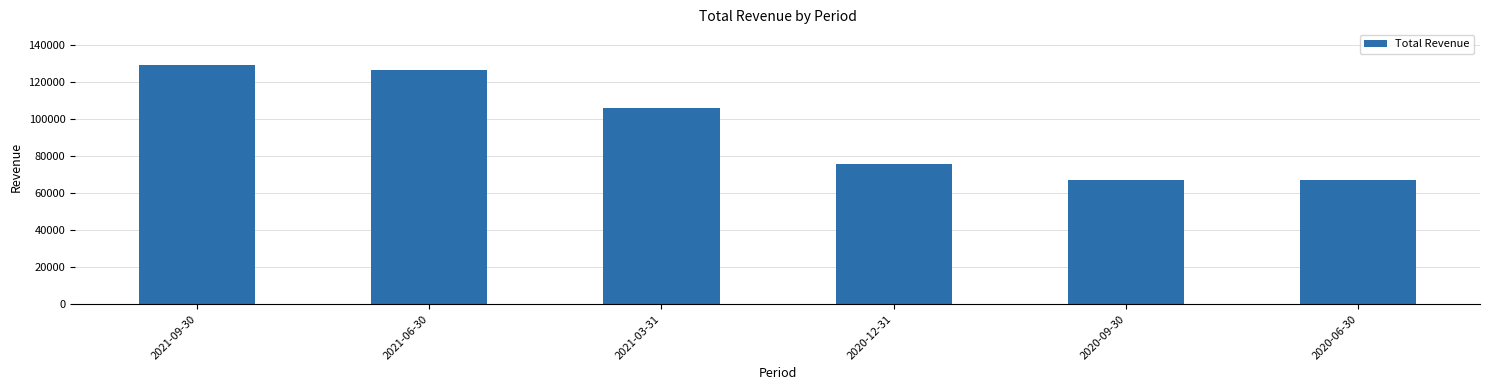

What is the difference between the maximum and minimum values?

62100